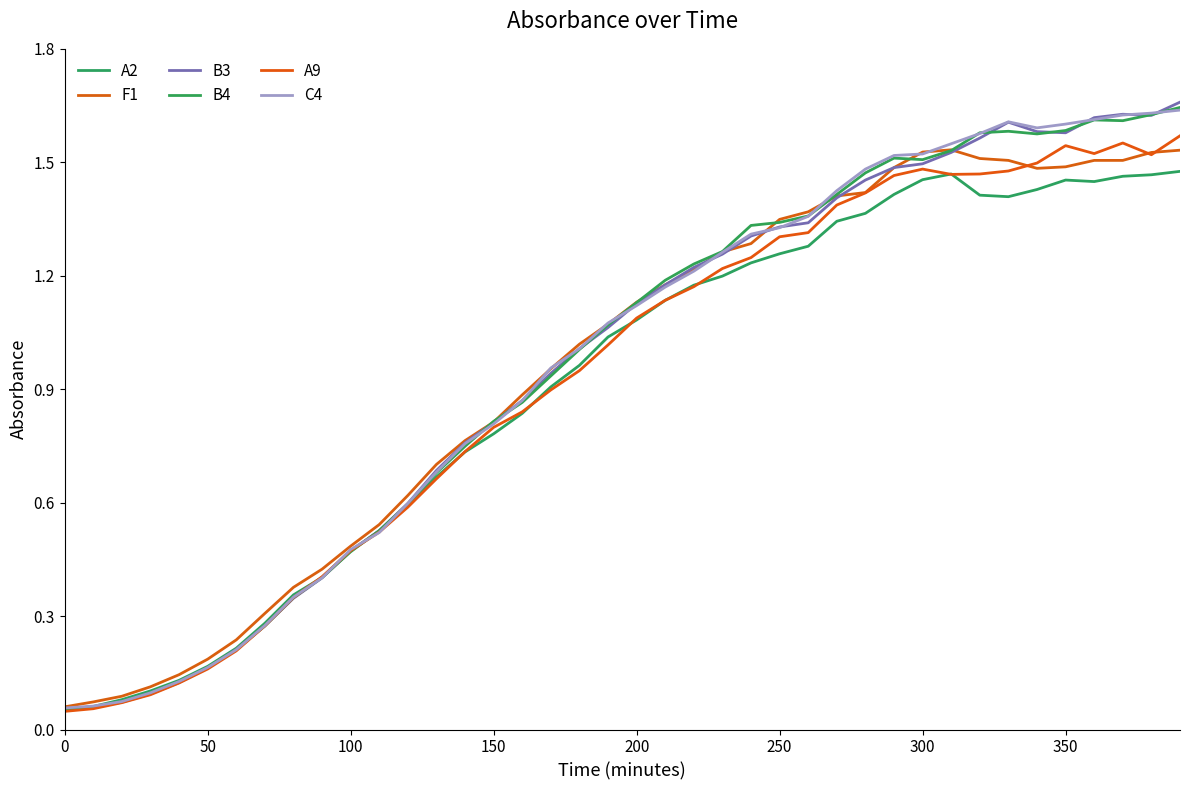

What is the sum of all B4 values?

38.6